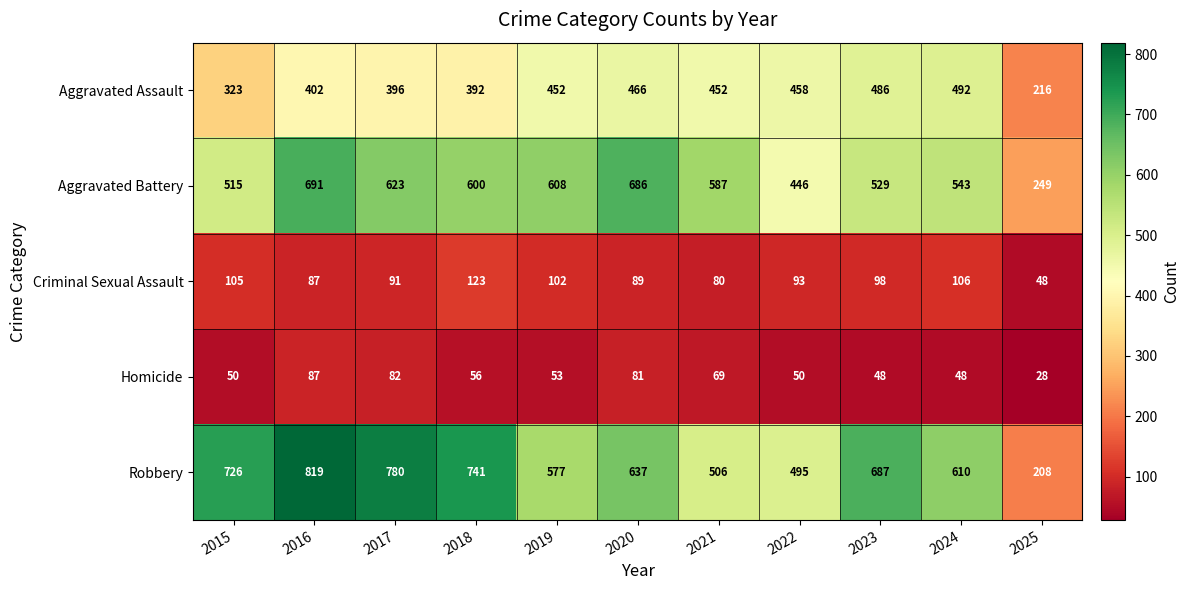

What is the difference between the Aggravated Battery values at 2025 and 2016?

442